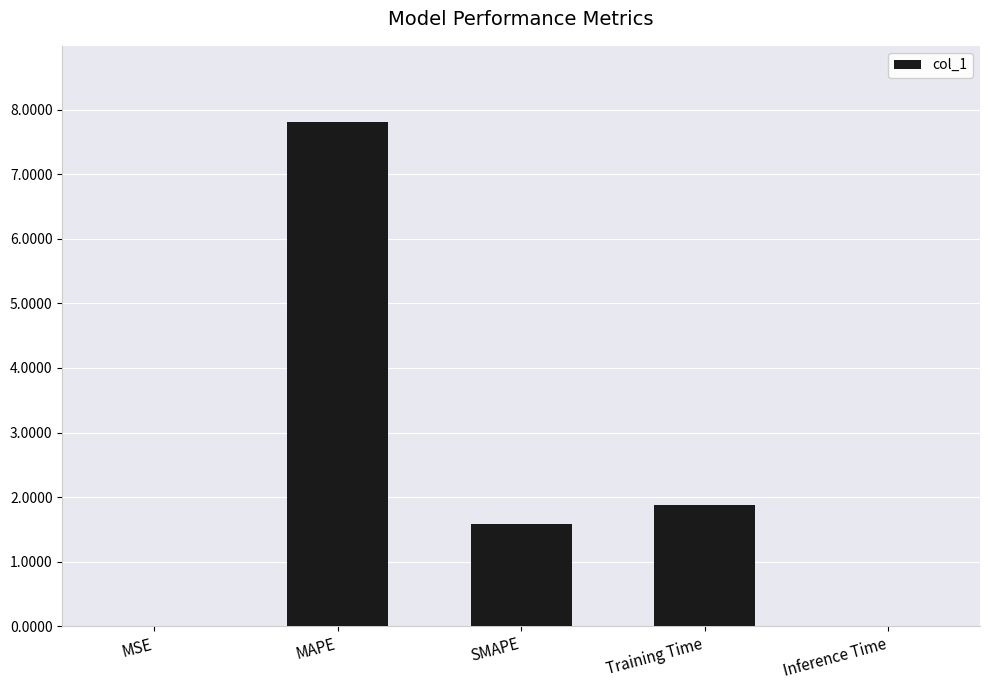

What is the sum of all values?

11.3